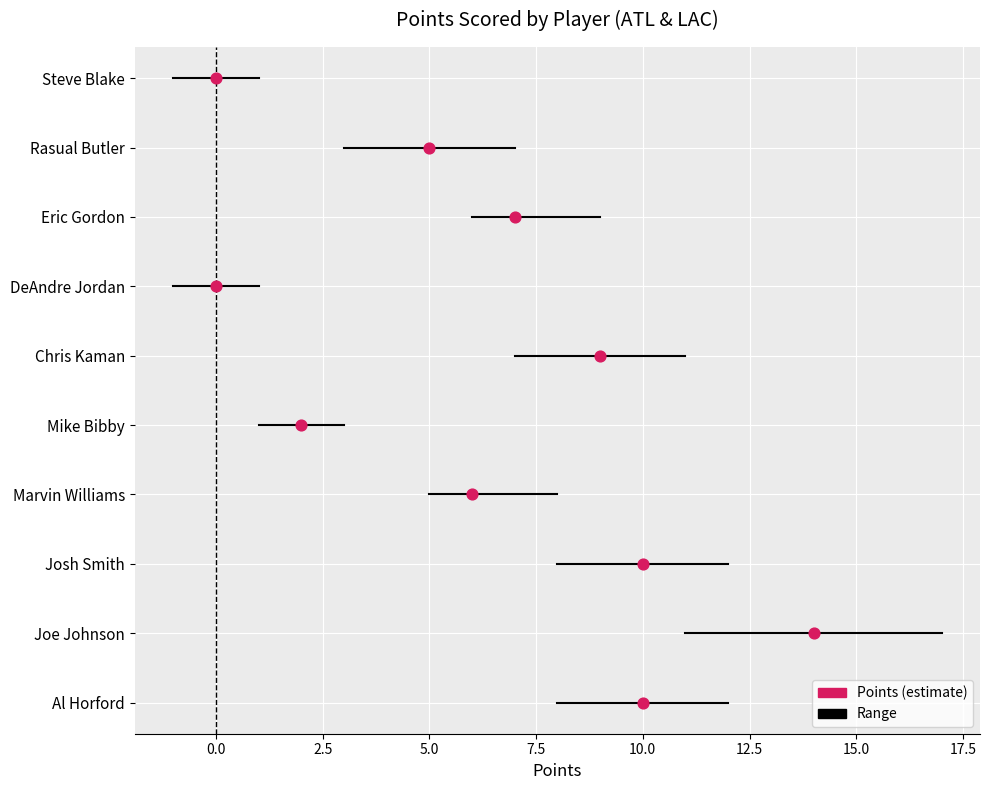

What is the change in value from Joe Johnson to Mike Bibby?

-12